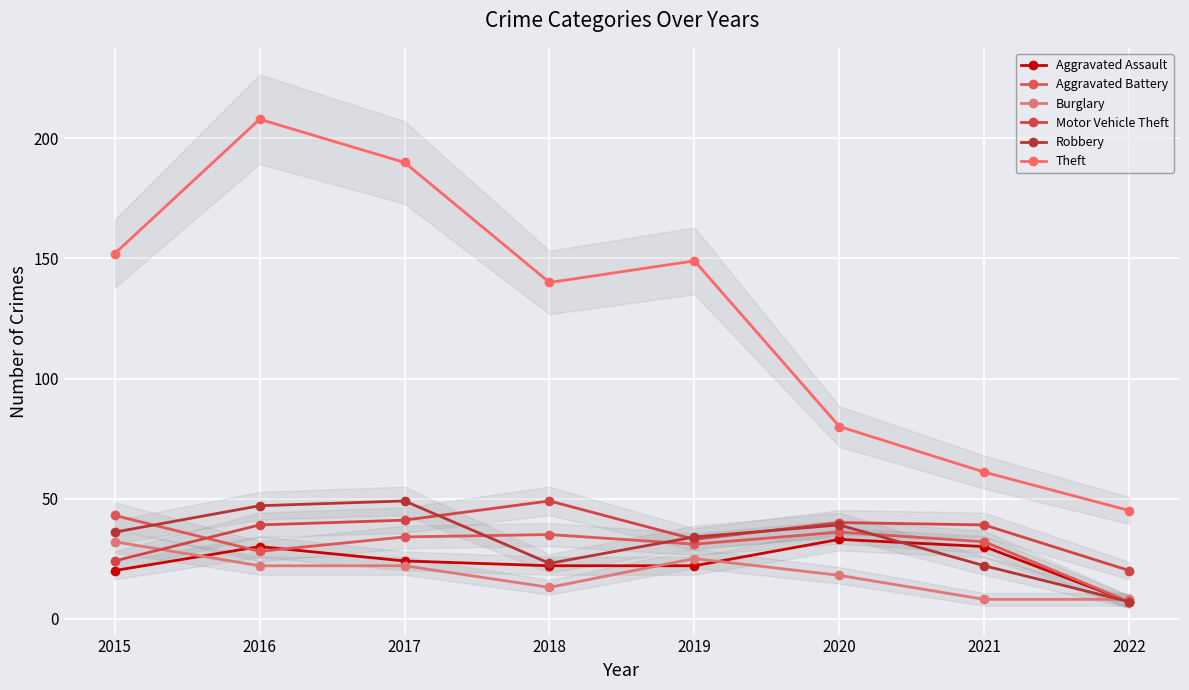

The Aggravated Assault series shows 24 at 2017. True or false?

True